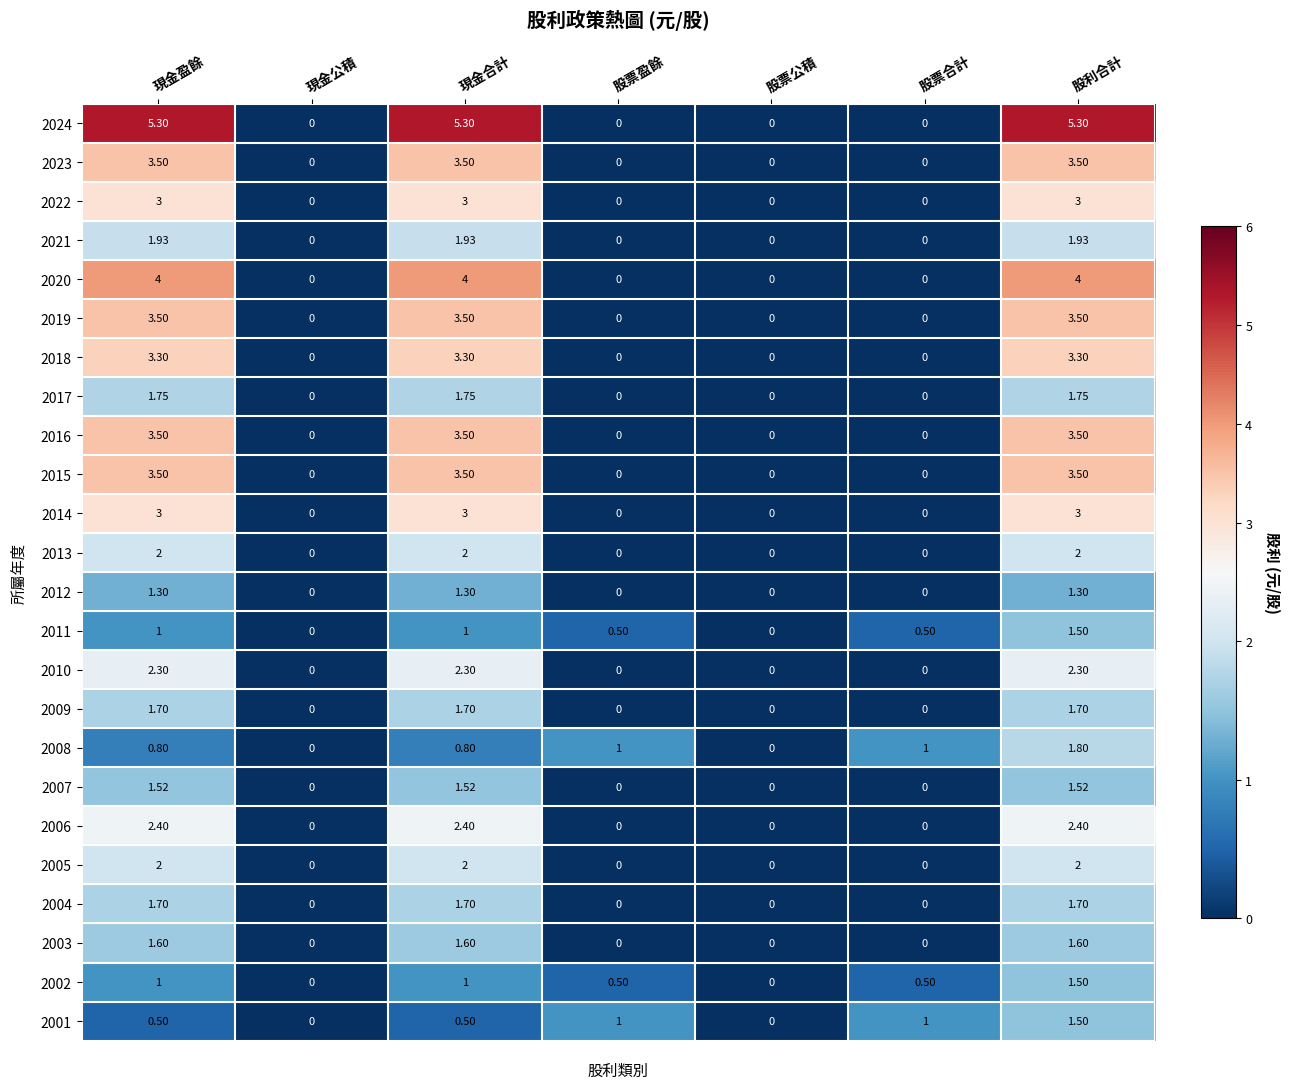

At which category is the sum across all series the highest?

股利合計